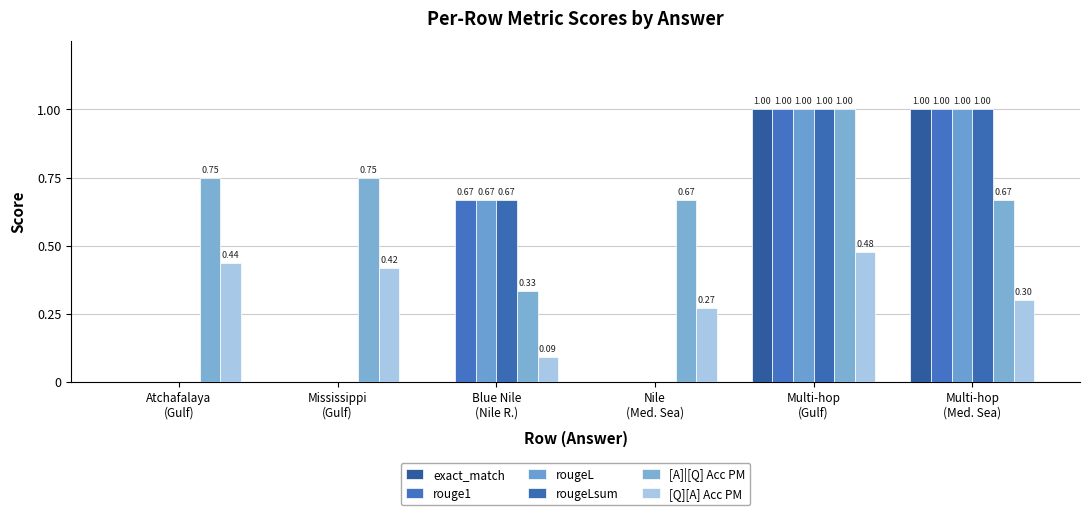

Are the bars horizontal?

No